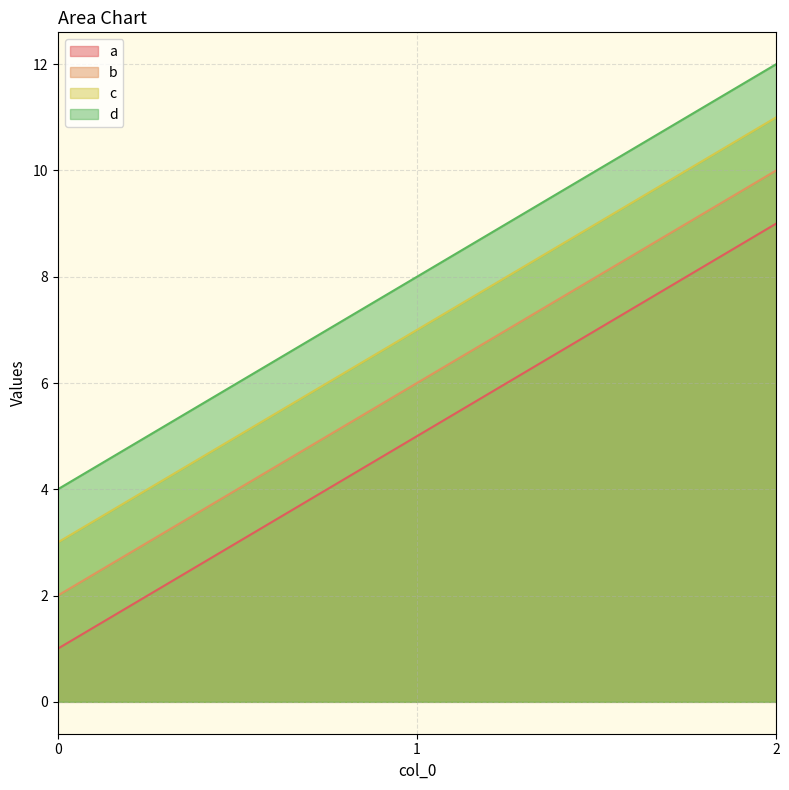

What is the sum of the a values at 1 and 0?

6